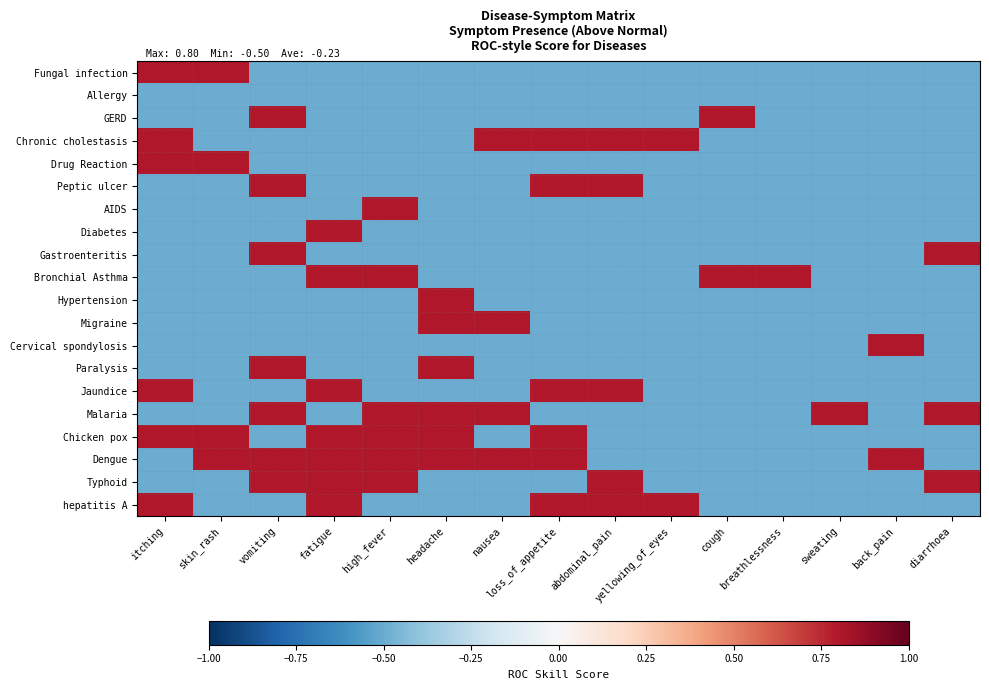

Between vomiting and nausea, which is larger?

vomiting